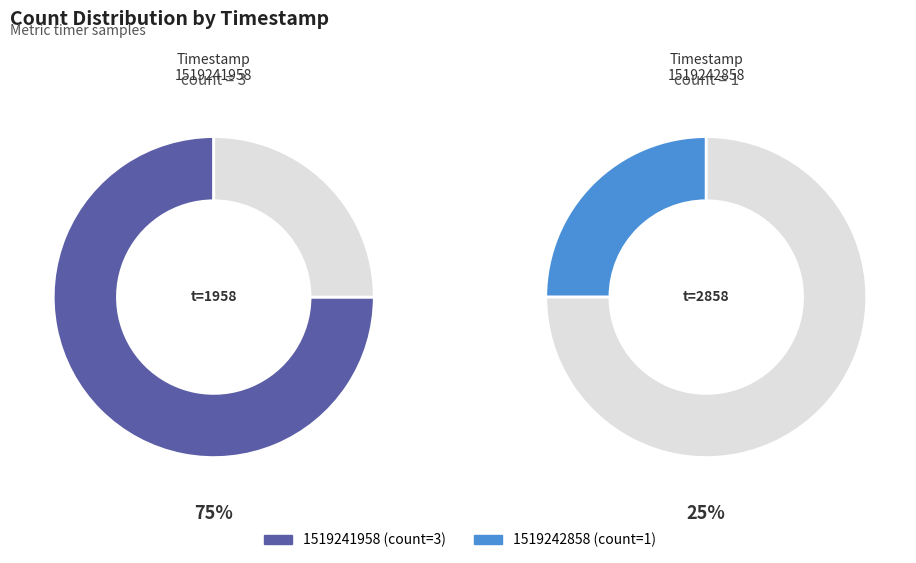

To the nearest percent, what percentage of the pie is 1519242858?

25%